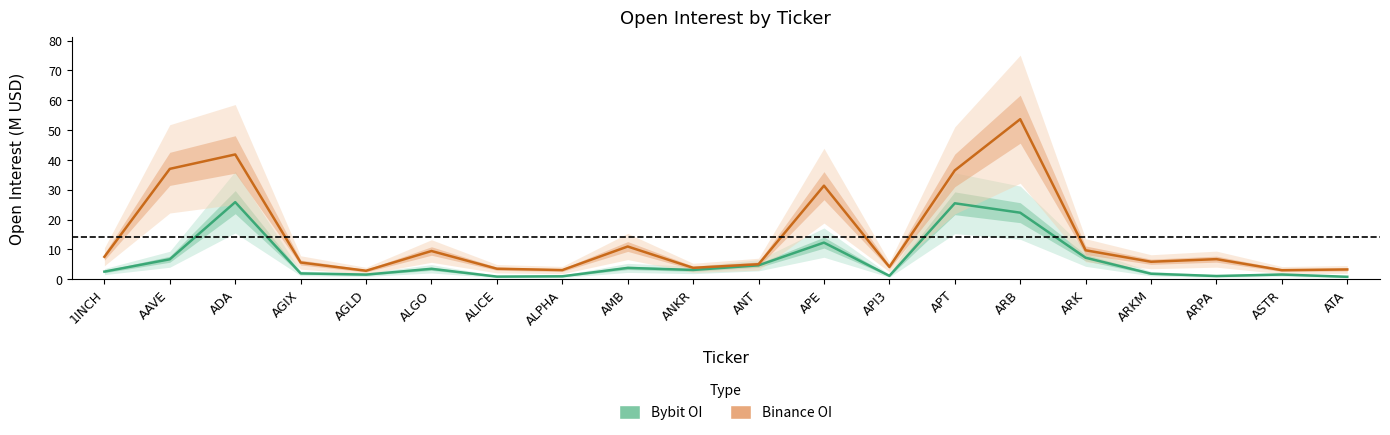

List the labels in order of Bybit OI value, smallest first.

ATA, ALICE, ALPHA, ARPA, API3, AGLD, ASTR, ARKM, AGIX, 1INCH, ANKR, ALGO, AMB, ANT, AAVE, ARK, APE, ARB, APT, ADA